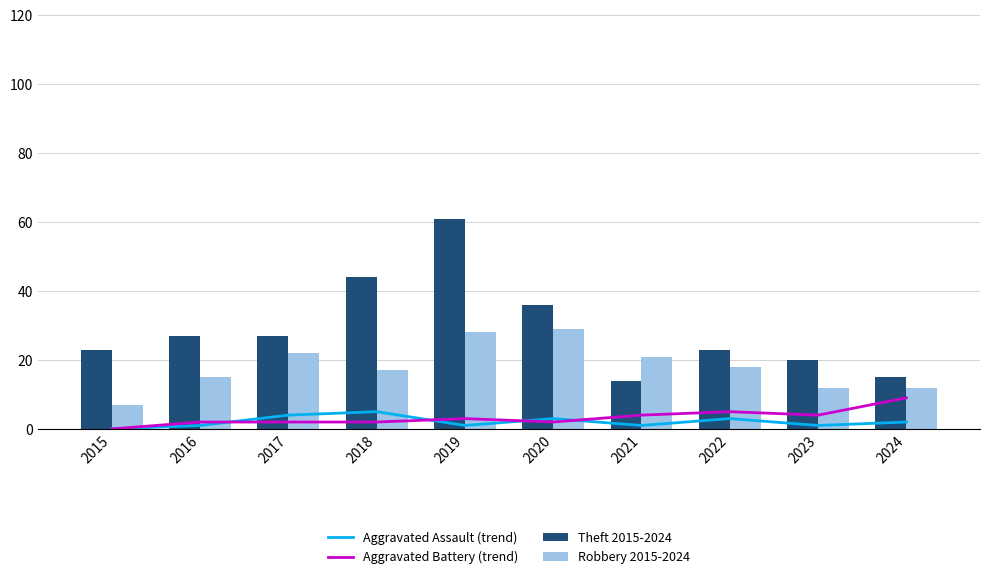

Is it true that Aggravated Battery (trend) equals 5 at 2024?

False